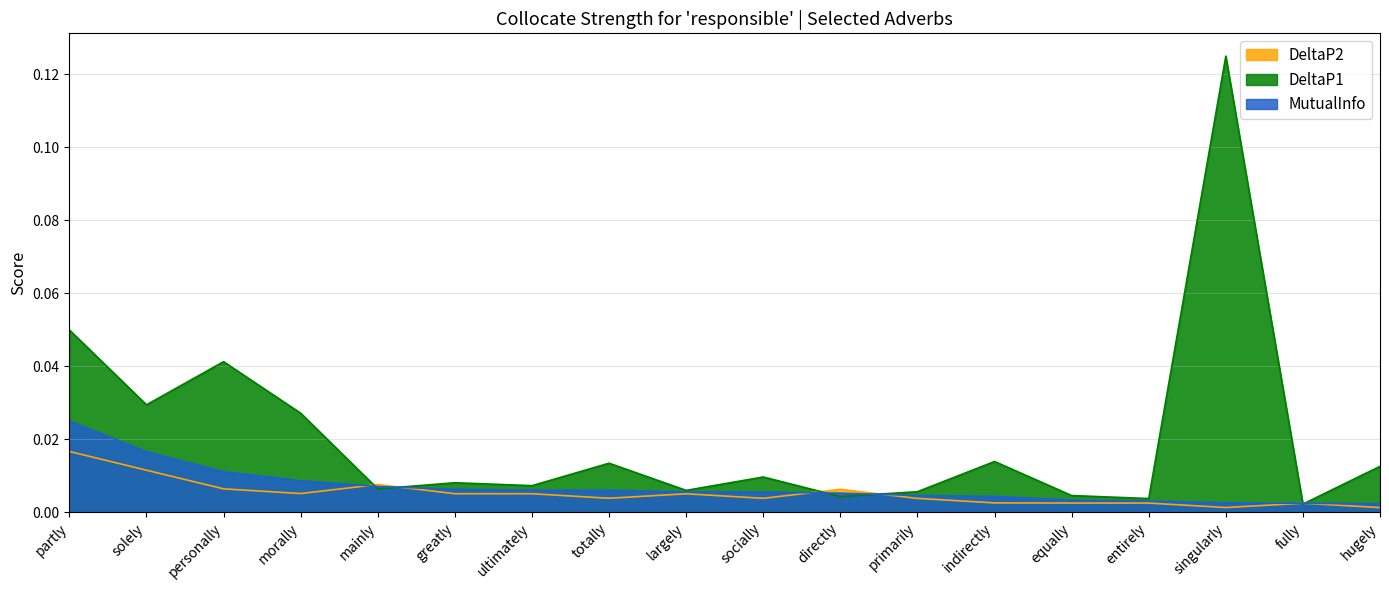

Reading right to left, what are all the values shown in this chart?

DeltaP2: 0.0	0.0	0.0	0.0	0.0	0.0	0.0	0.0	0.0	0.0	0.0	0.0	0.0	0.0	0.0	0.0	0.0	0.0
DeltaP1: 0.0	0.0	0.1	0.0	0.0	0.0	0.0	0.0	0.0	0.0	0.0	0.0	0.0	0.0	0.0	0.0	0.0	0.0
MutualInfo: 0.0	0.0	0.0	0.0	0.0	0.0	0.0	0.0	0.0	0.0	0.0	0.0	0.0	0.0	0.0	0.0	0.0	0.0